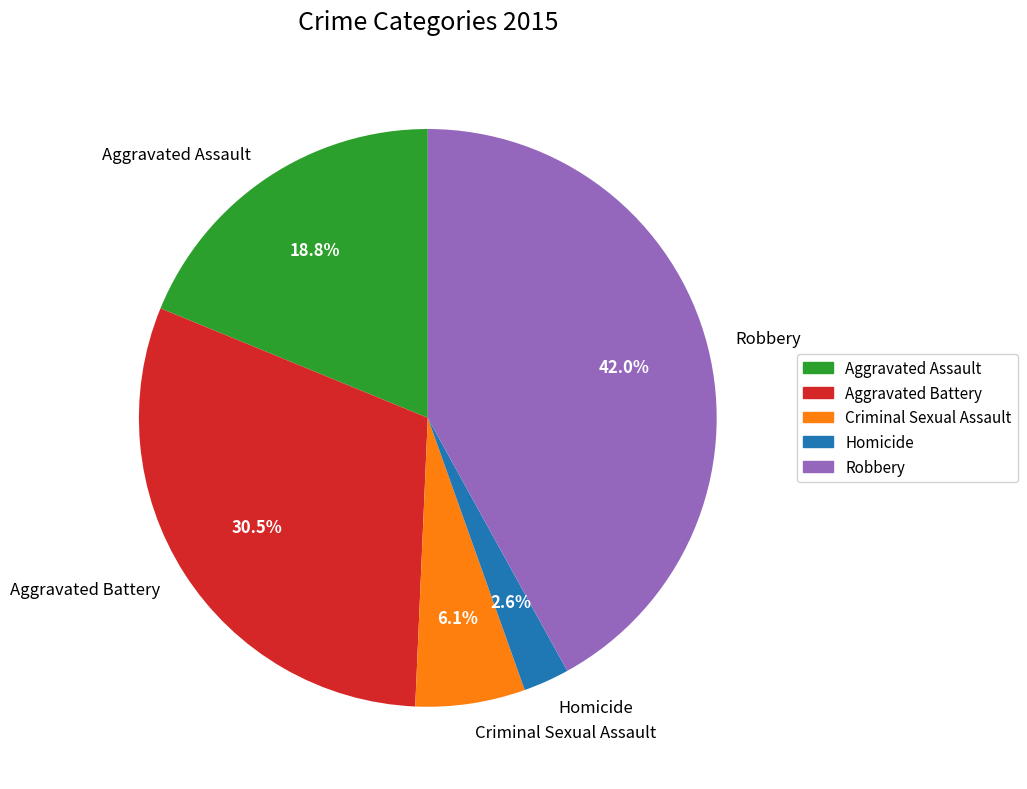

To the nearest percent, what percentage of the pie is Robbery?

42%